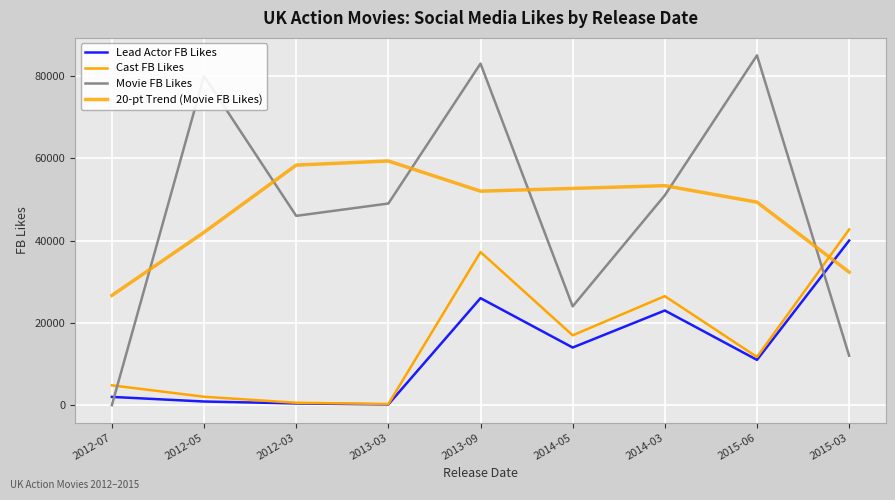

At which label does Cast FB Likes reach its minimum?

2013-03